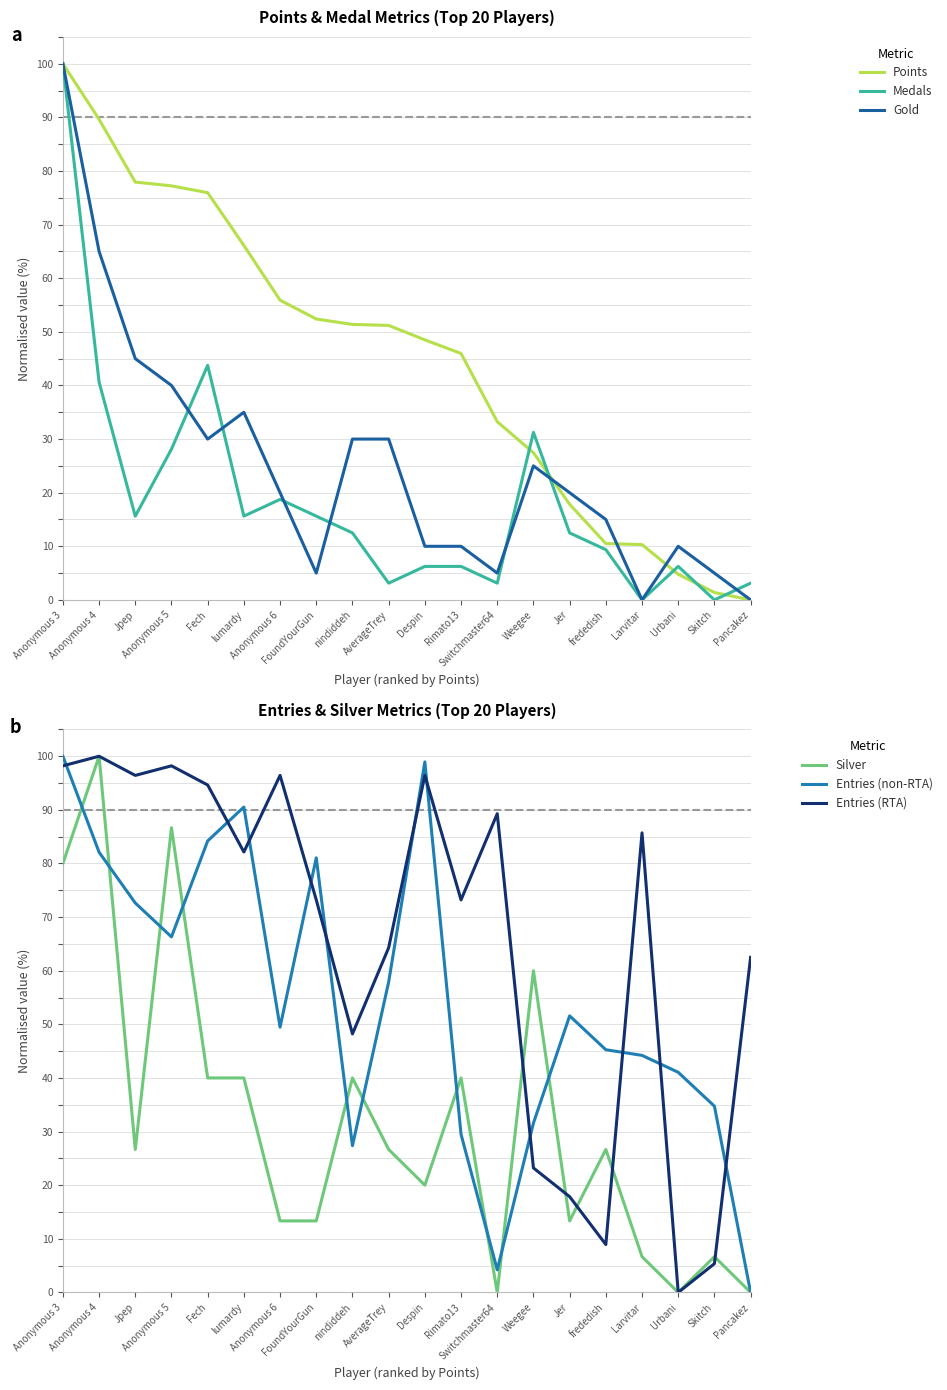

Between Despin and Fech, which is larger?

Fech